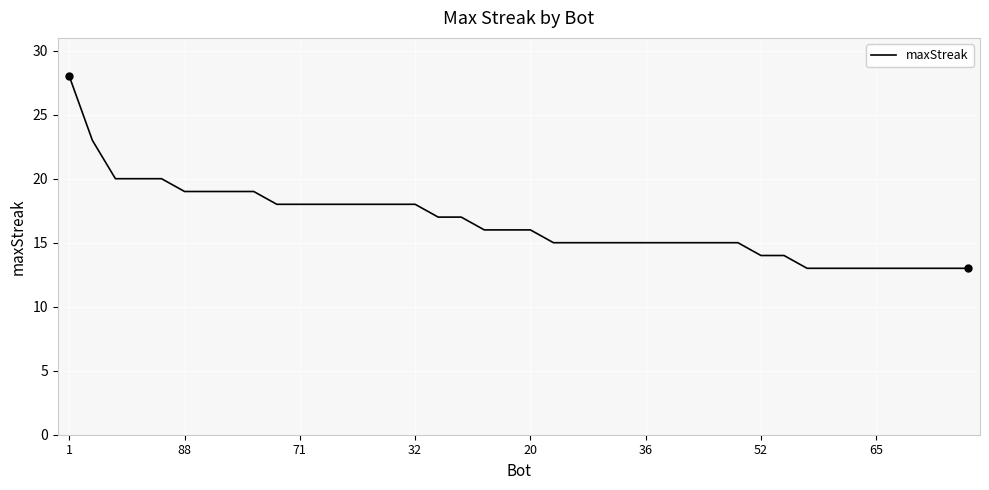

What is the difference between the maximum and minimum values?

15